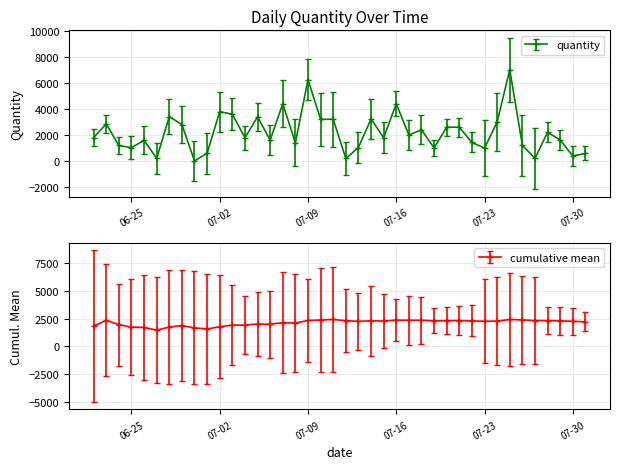

Which category has the highest value across all series?

2024-07-25